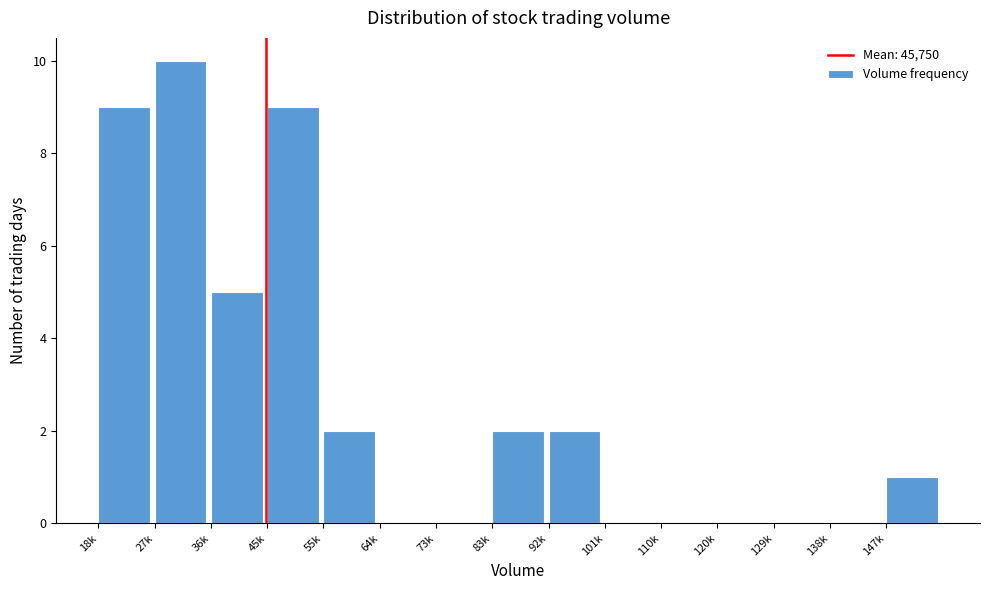

Reading right to left, list all the values displayed in this chart.

147k=1	138k=0	129k=0	120k=0	110k=0	101k=0	92k=2	83k=2	73k=0	64k=0	55k=2	45k=9	36k=5	27k=10	18k=9